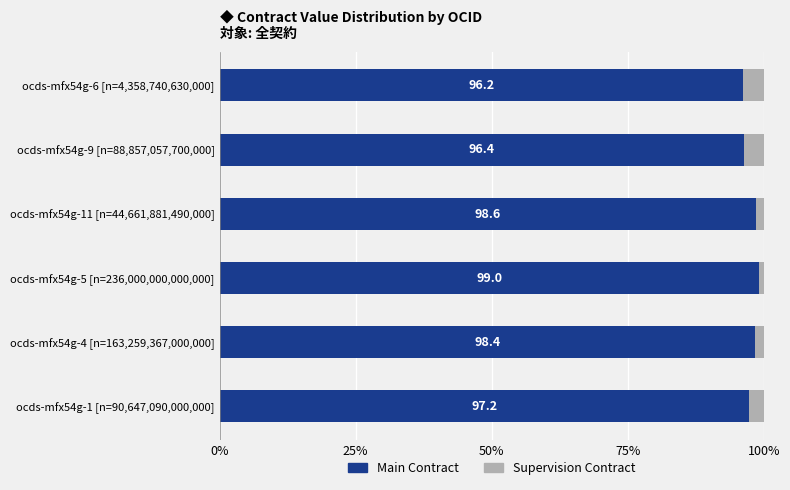

What is the highest value of the Main Contract series?

99.0